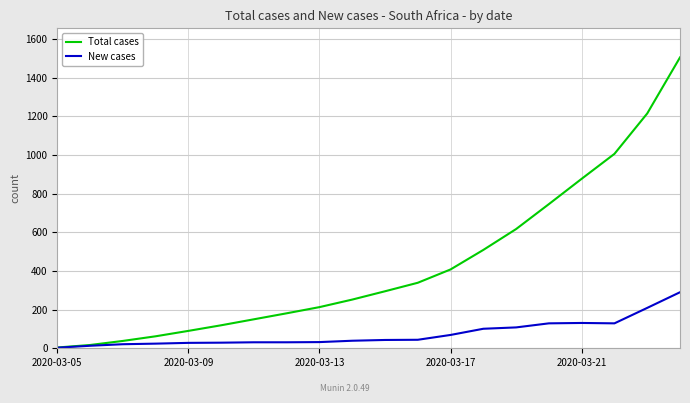

What are all the series names shown in the legend?

Total cases, New cases